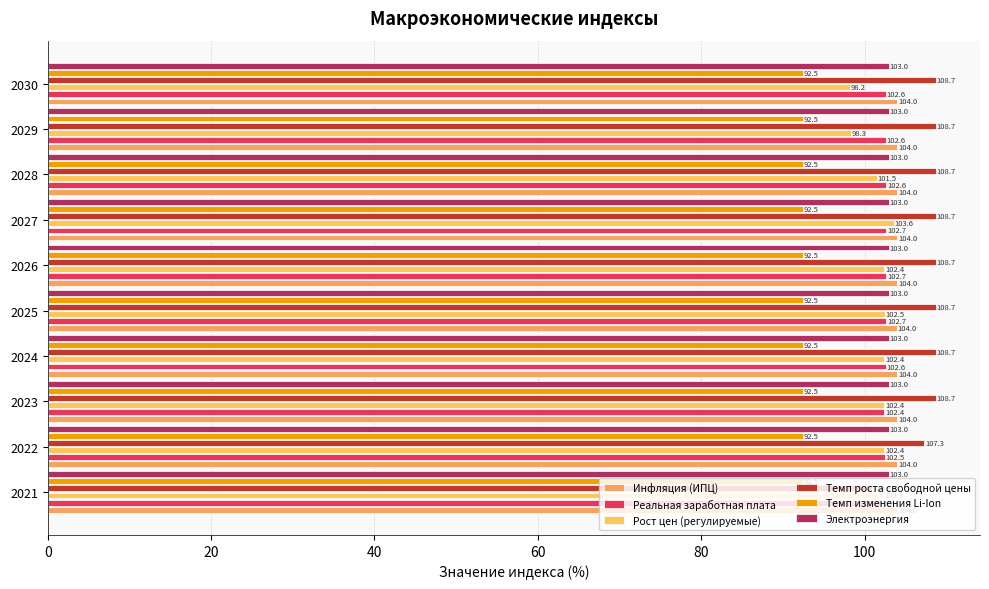

What are all the series names shown in the legend?

Инфляция (ИПЦ), Реальная заработная плата, Рост цен (регулируемые), Темп роста свободной цены, Темп изменения Li-Ion, Электроэнергия